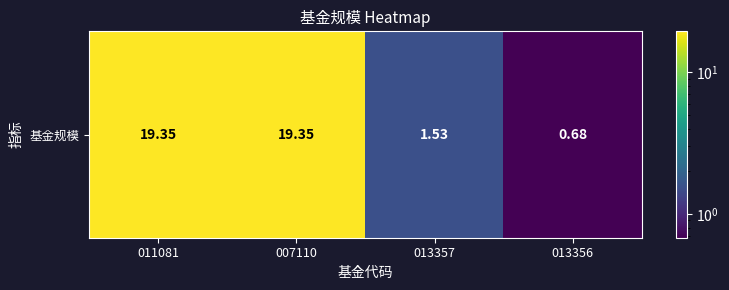

Where does the data first go above 19?

011081